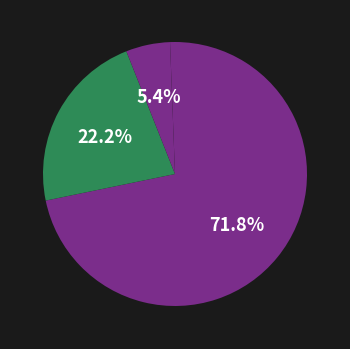

Which slice is the largest?

社群網站